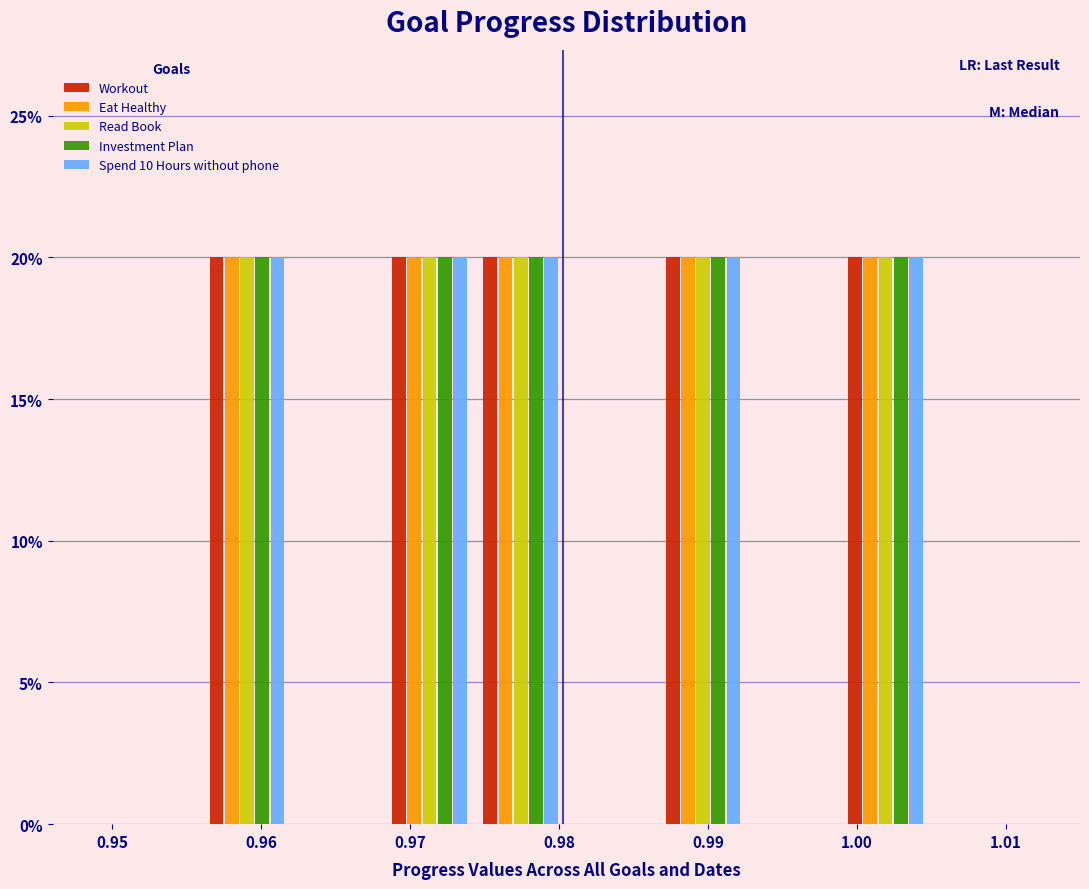

What is the height of the Workout bar covering 0.999 to 1.005 on the x-axis? Neither the bar edges nor the heights are printed on the chart, so give them approximately, as read against the axes.

20